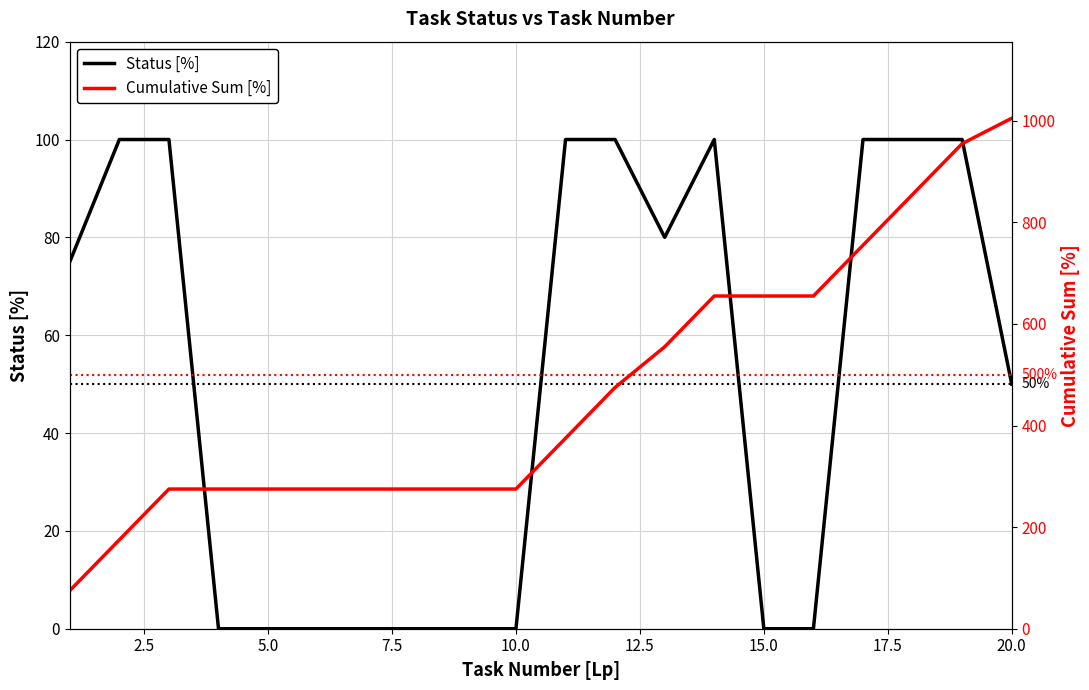

Is it true that Status [%] equals 0 at 10.0?

True